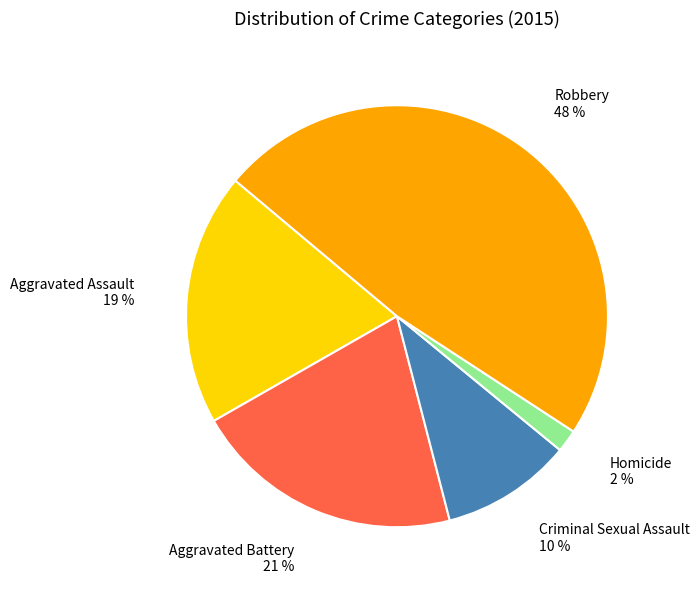

Which has a higher value, Aggravated Assault or Robbery?

Robbery